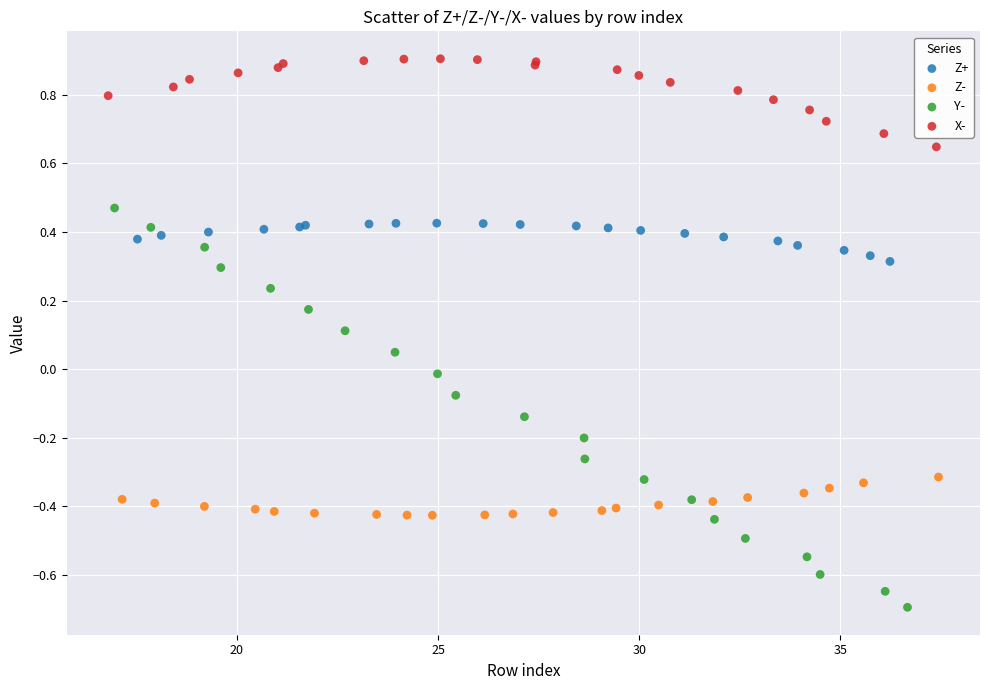

Which series reaches the minimum Y coordinate?

Y-